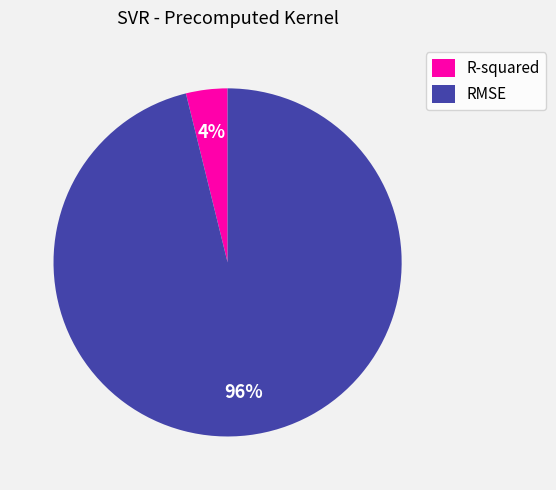

How many slices are in this pie chart?

2